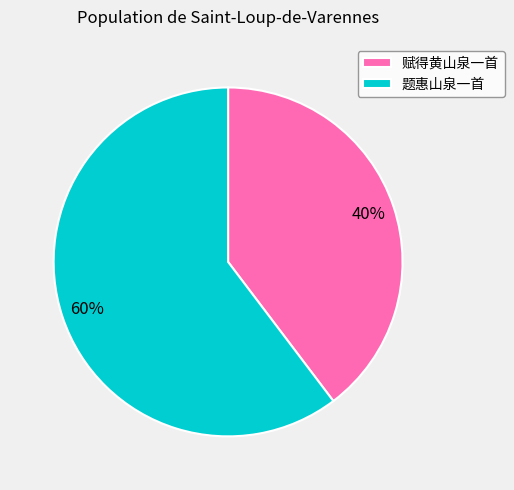

The 赋得黄山泉一首 slice represents 40% of the pie. True or false?

True